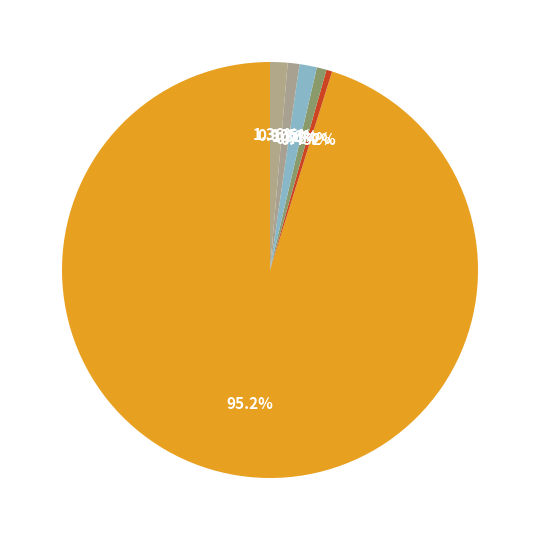

Count the number of slices in the pie.

6